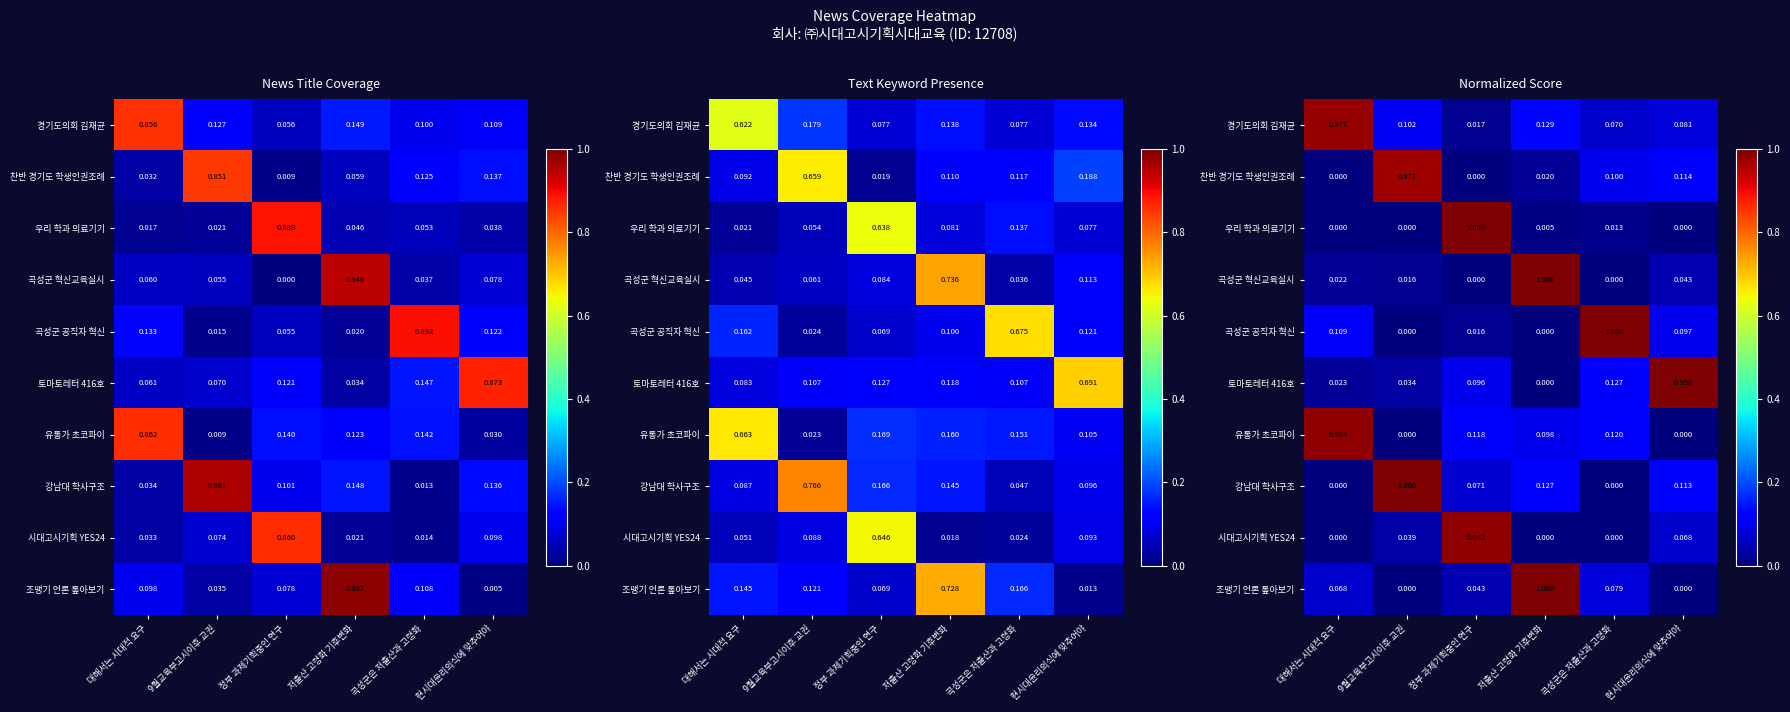

What is the spread (max minus min) of values at 9월교육부고시이후 교권?

1.0